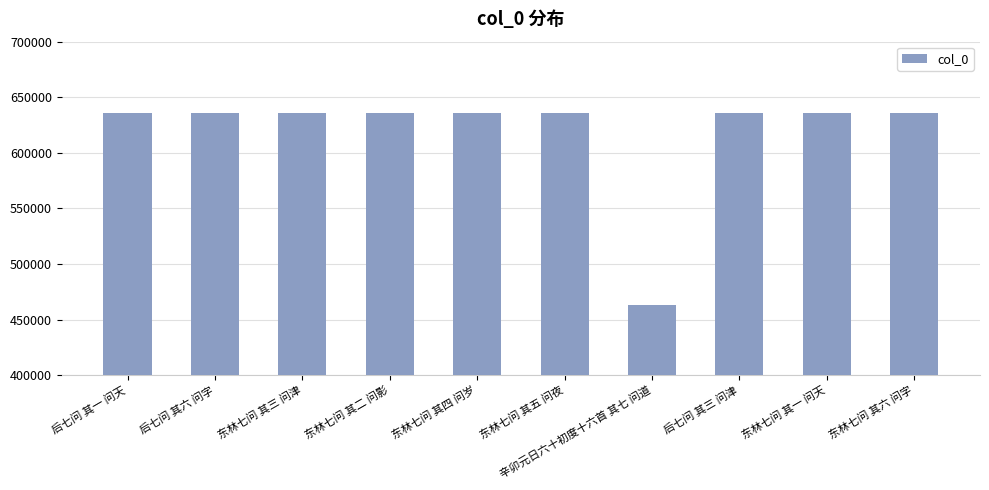

Read the value at 辛卯元日六十初度十六首 其七 问道, to the nearest 100.

463000